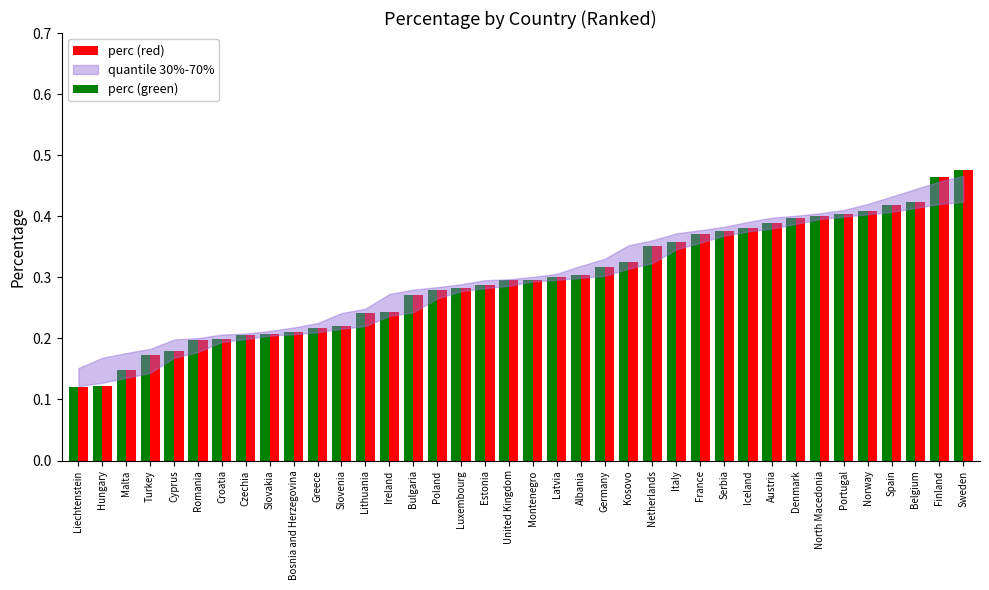

Are the bars grouped side by side (vs. stacked)?

Yes